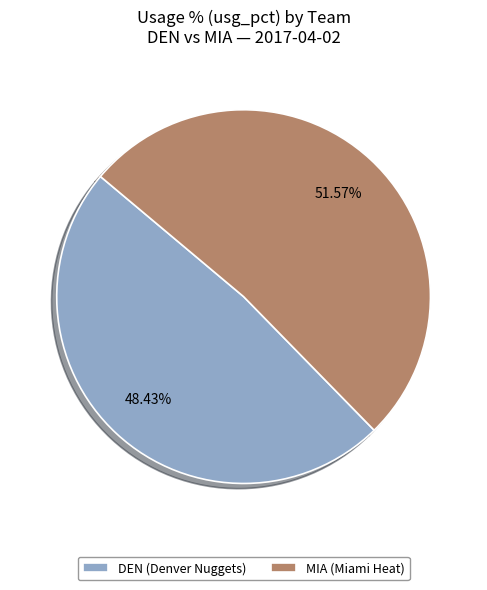

Combined, do MIA (Miami Heat) and DEN (Denver Nuggets) account for over 50%?

Yes